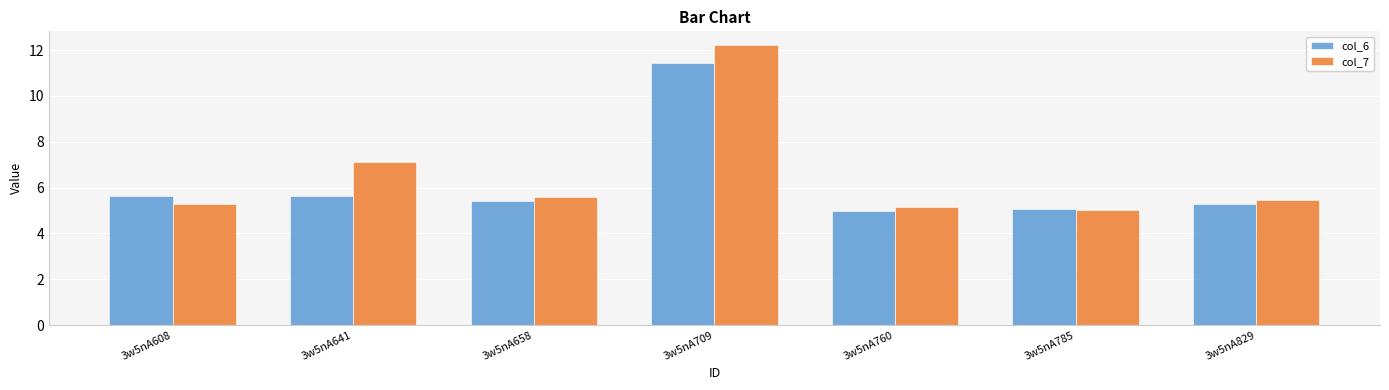

What is the sum of all col_6 values?

43.5